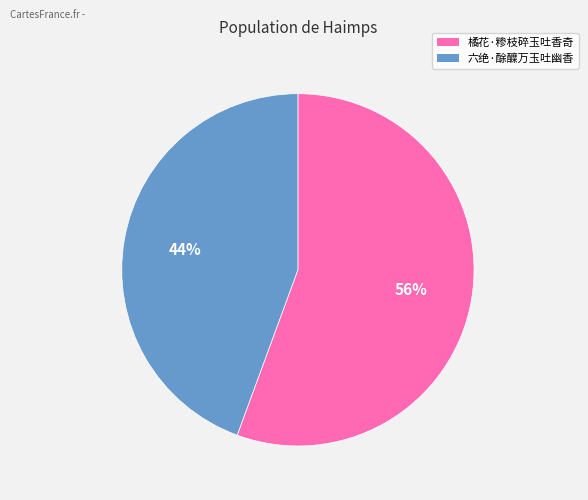

To the nearest percent, what is the average slice percentage?

50%